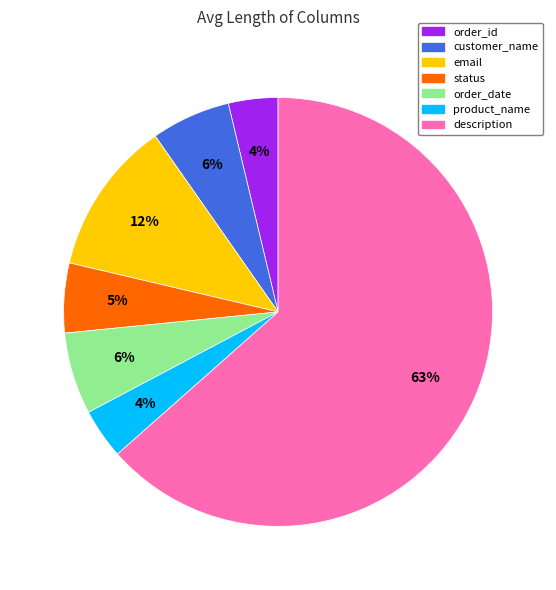

What is the largest slice in the pie chart?

description